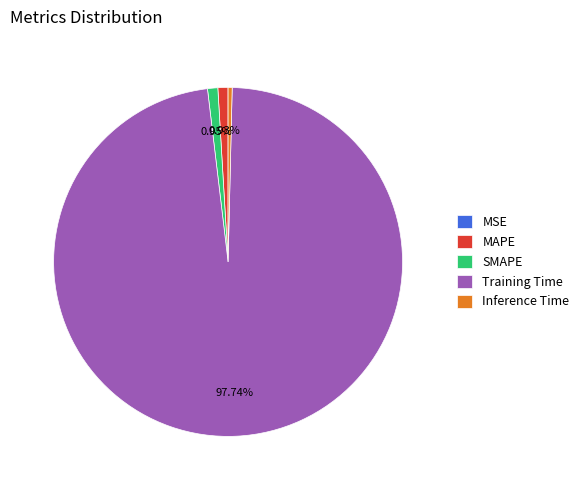

What percentage is the MAPE slice, to the nearest percent?

1%